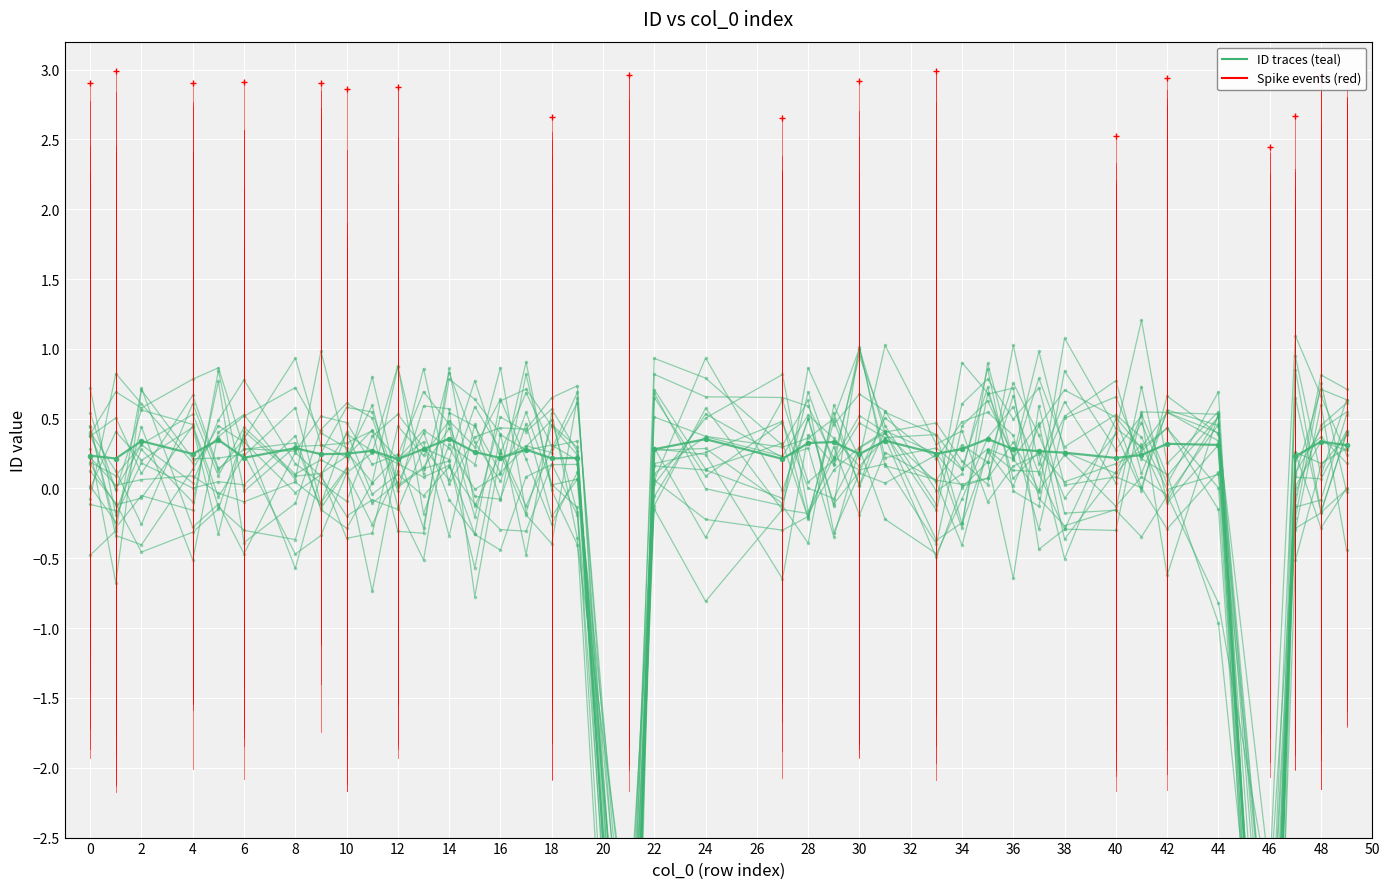

Is the value of Mean ID (normalised) at 36 greater than the value of trace_0 at 16?

Yes